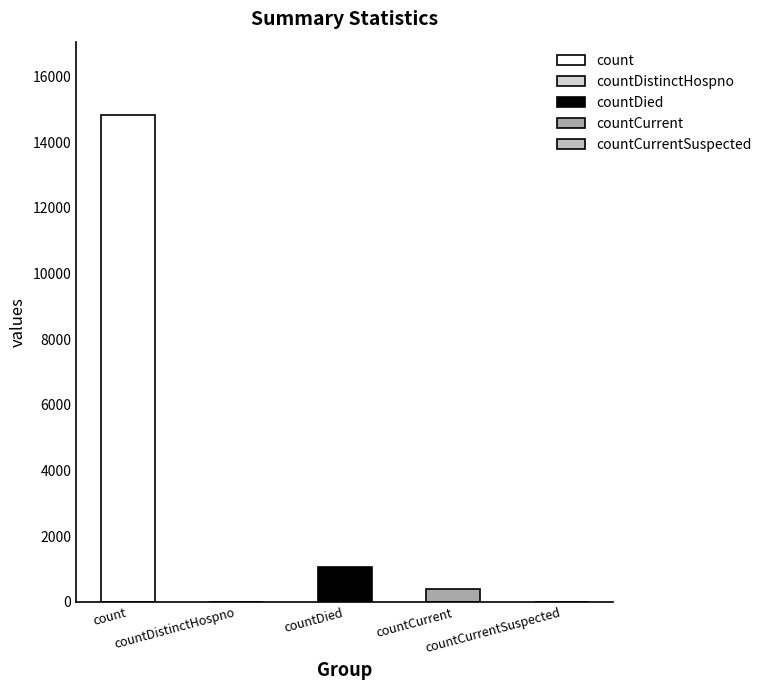

What is the ratio of the value at countDied to the value at countCurrent?

2.8